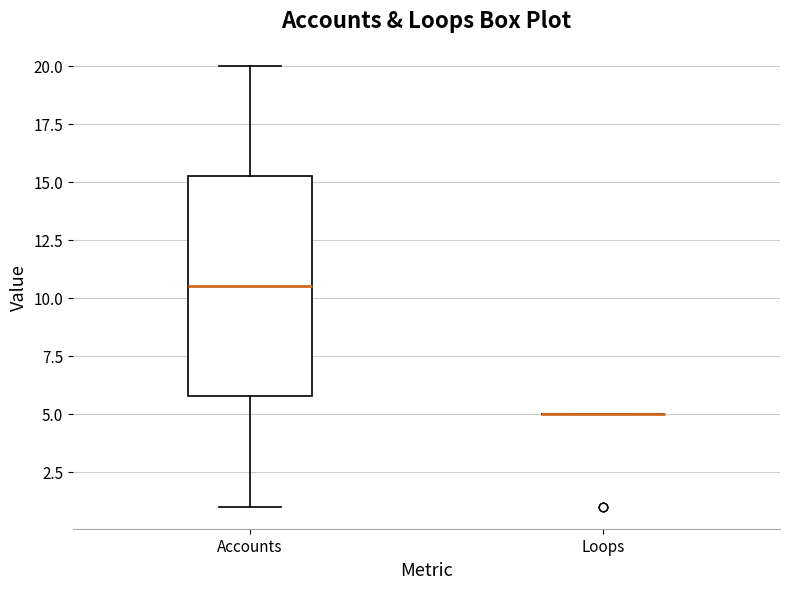

Which box is the tallest, from its lower edge to its upper edge?

Accounts